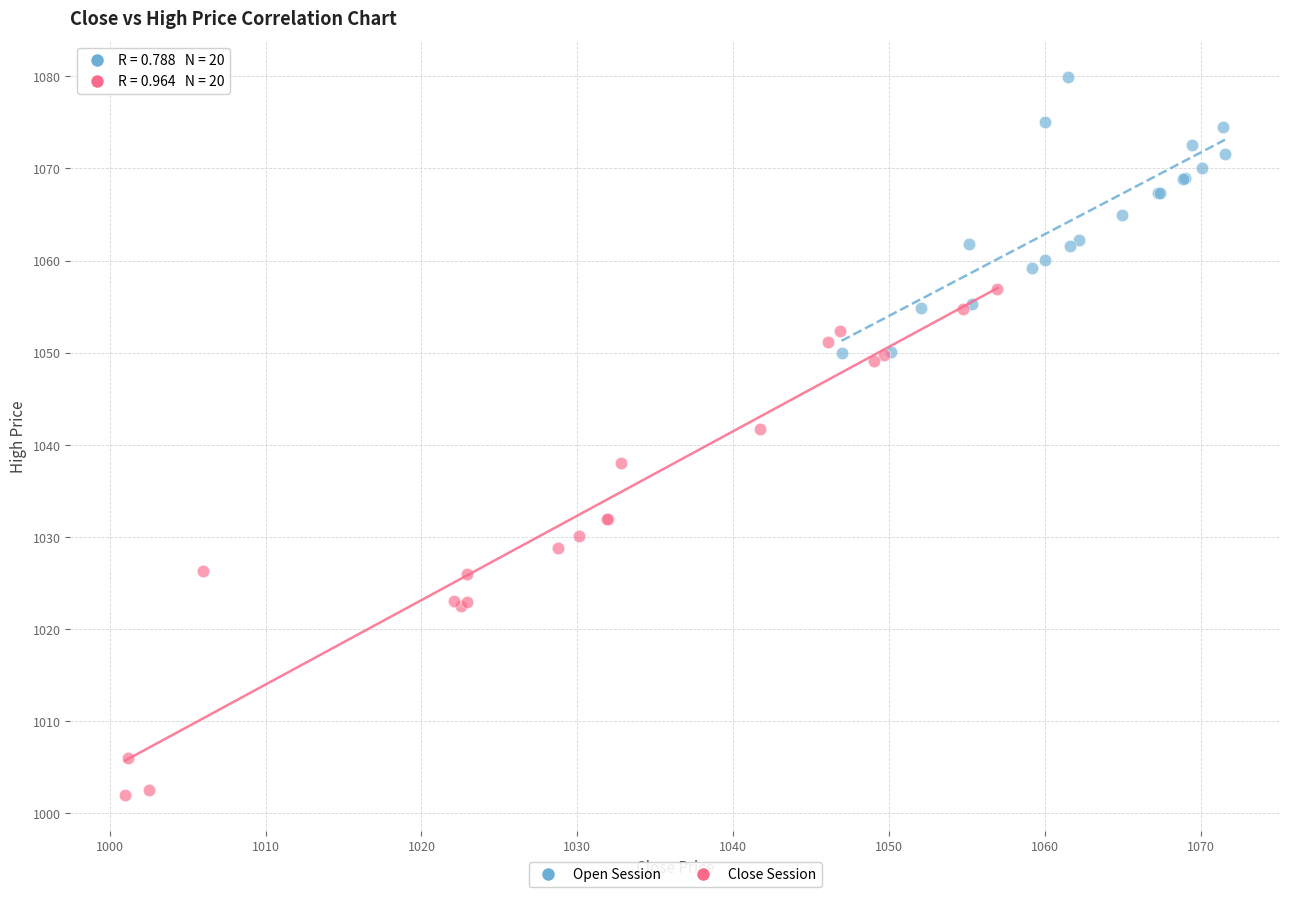

Which series reaches the minimum Y coordinate?

Close Session